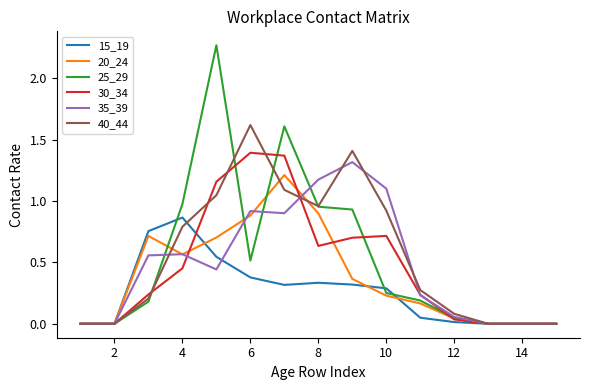

Which series has the widest spread of values?

25_29